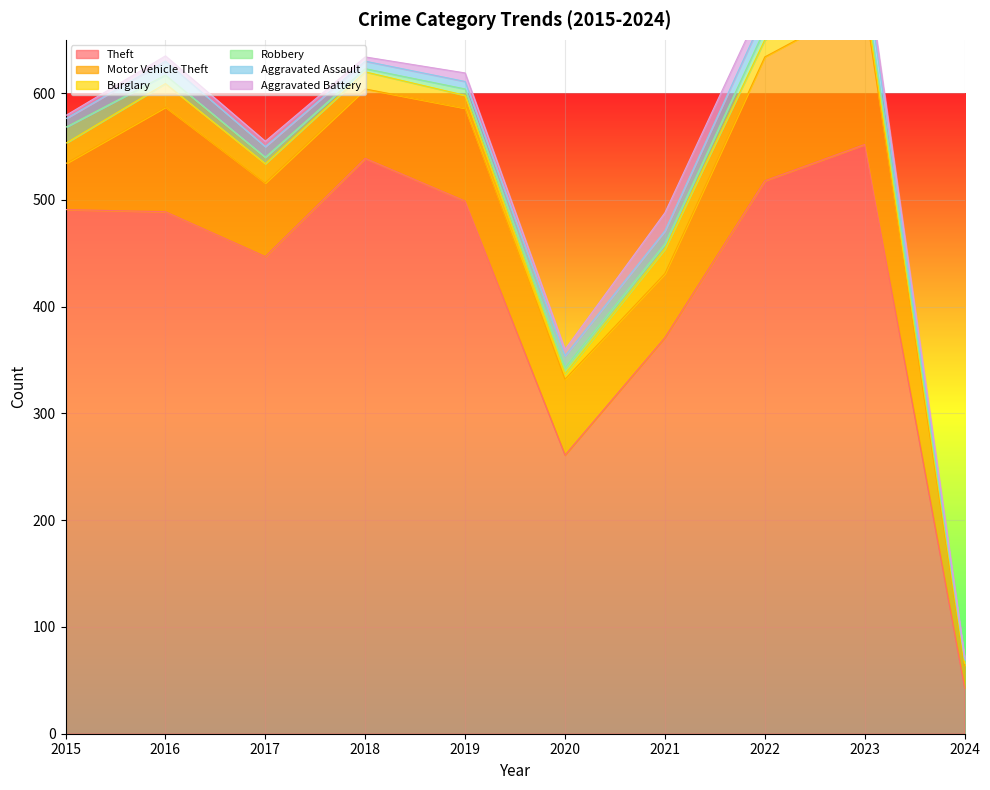

Which series has the largest total across all categories?

Theft